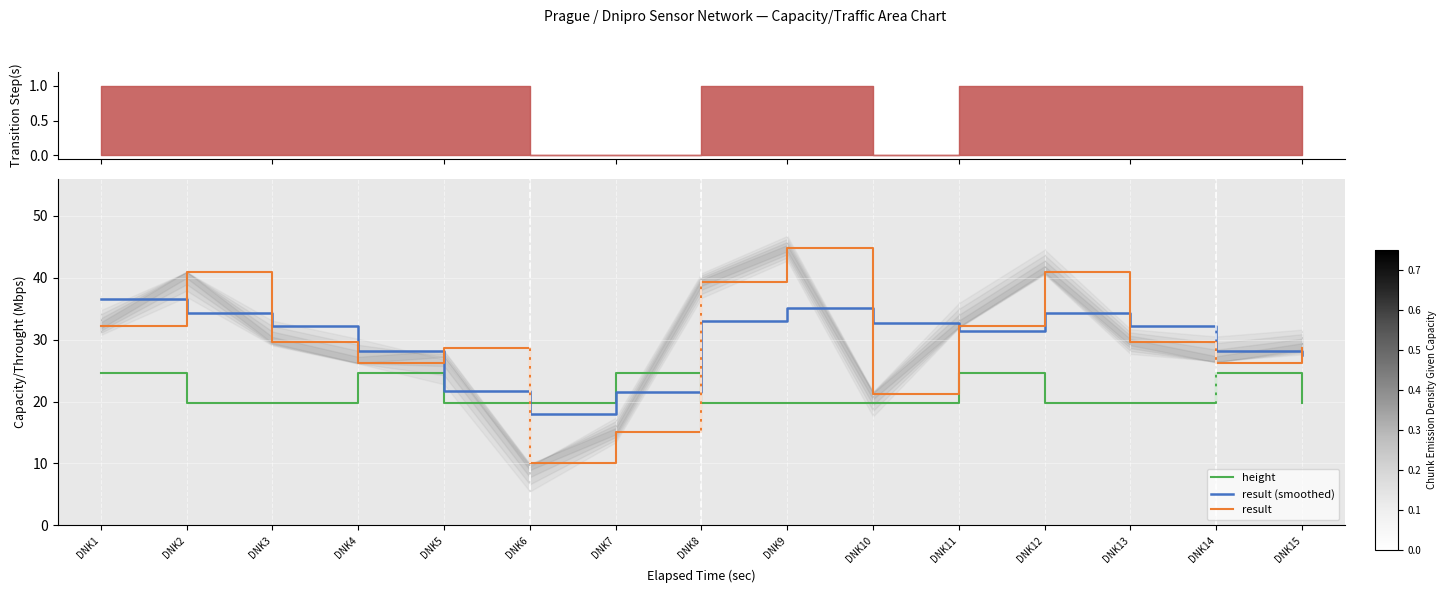

Which series changed the most between DNK8 and DNK13?

result